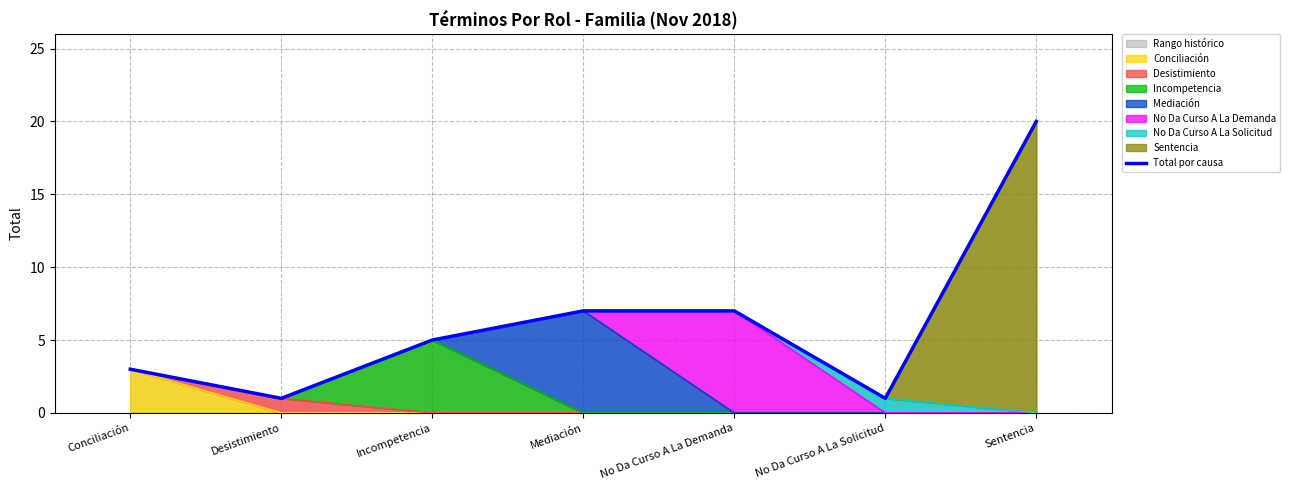

True or false: the data has more than 1 interior local peaks.

False